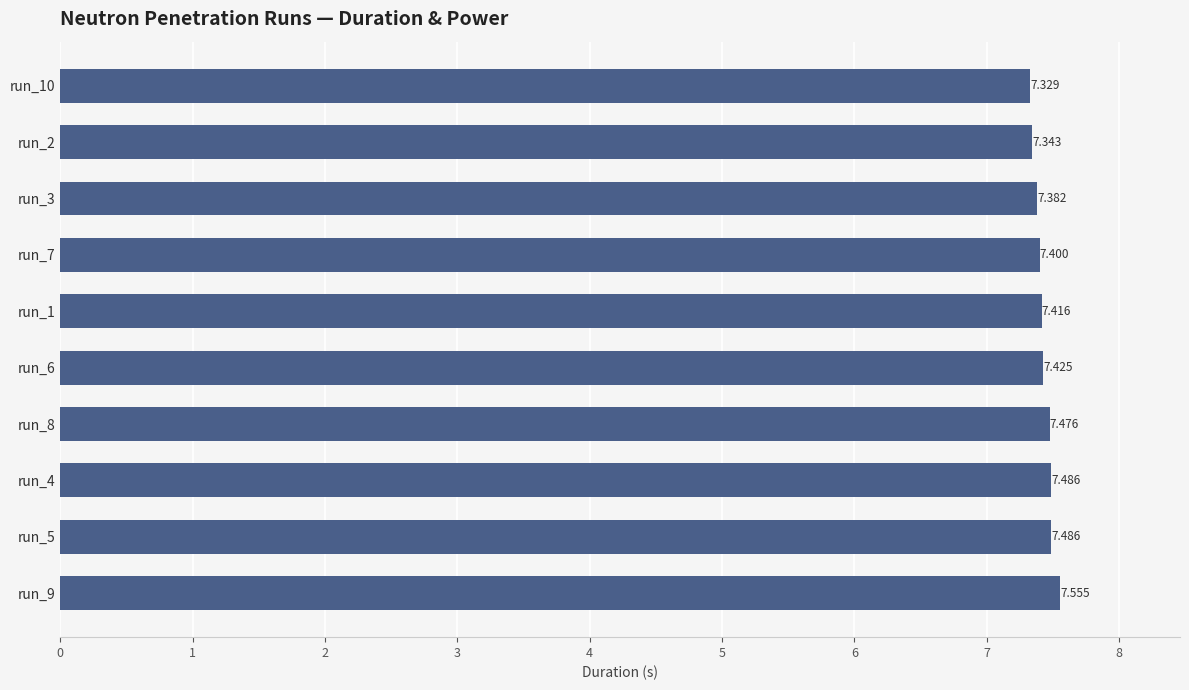

What is the sum of all values?

74.3